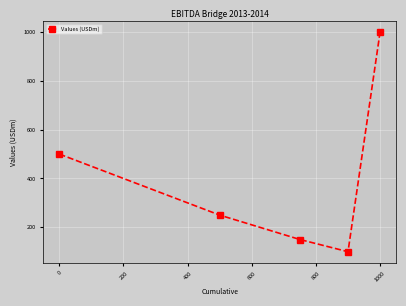

Reading left to right, extract all data points from this chart.

500	250	150	100	1000